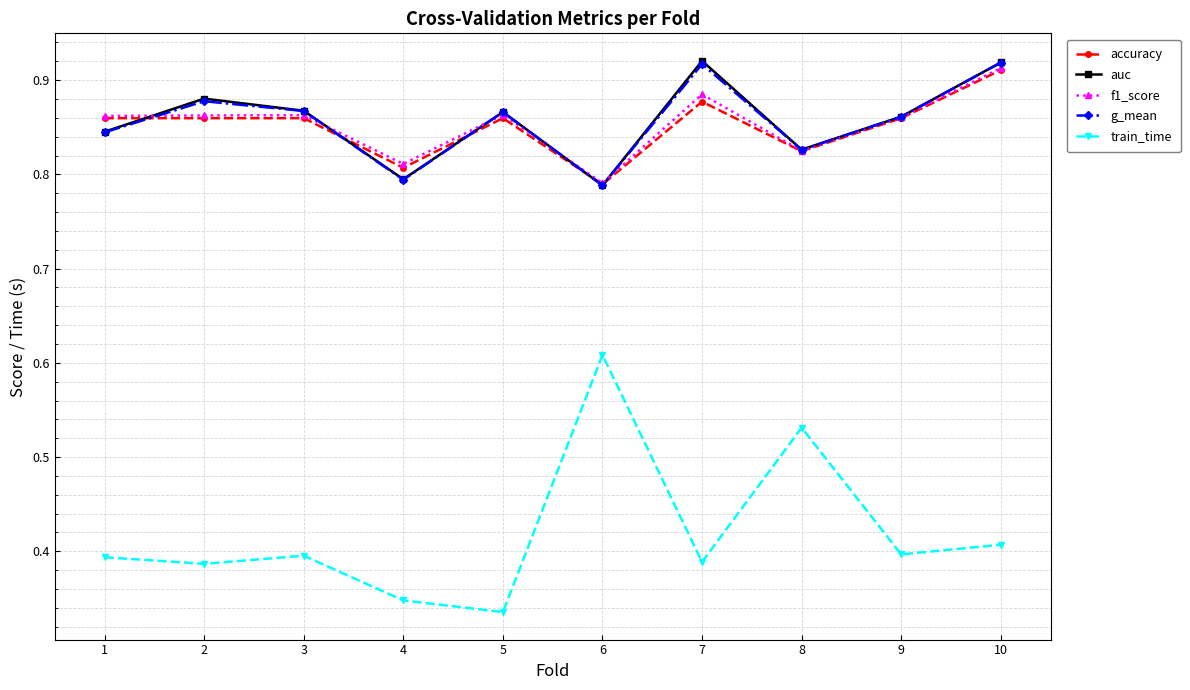

At how many categories does at least one series exceed 0?

10